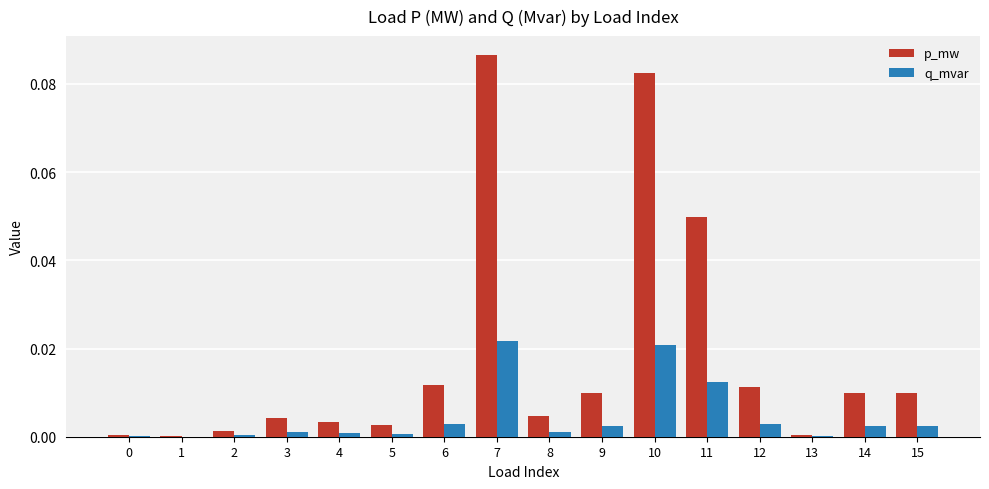

Is it true that p_mw equals 0.0 at 0?

True